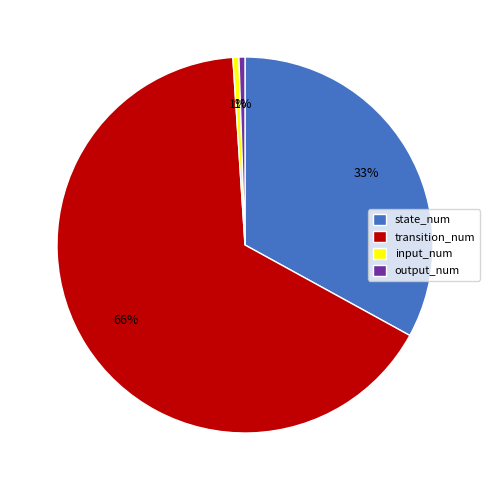

Approximately how many times larger is the value at input_num compared to output_num?

1.0